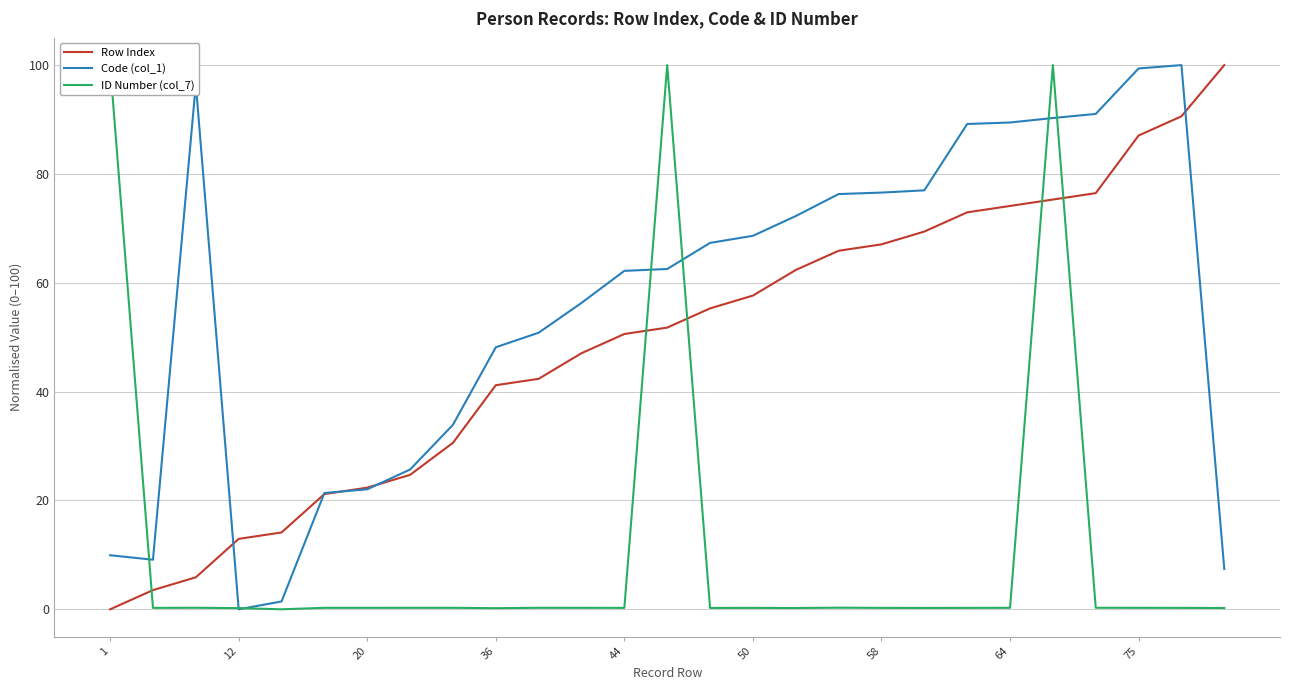

True or false: ID Number (col_7) has more than 0 points higher than both neighbors.

True